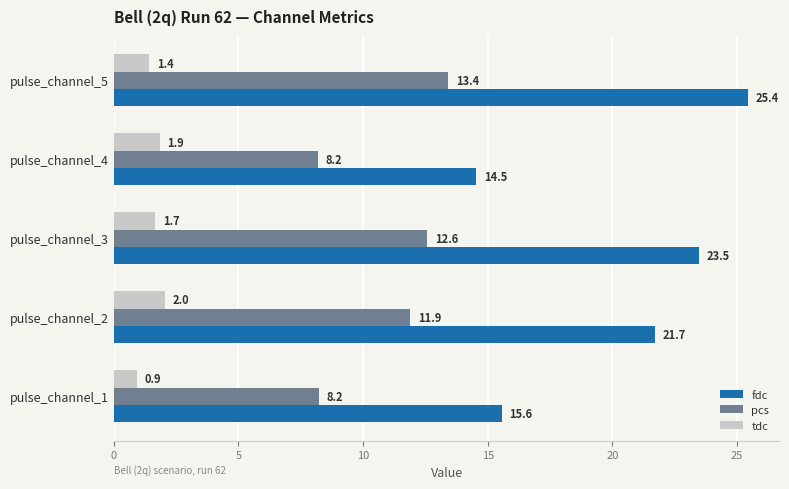

List the series in order of their peak value, lowest first.

tdc, pcs, fdc